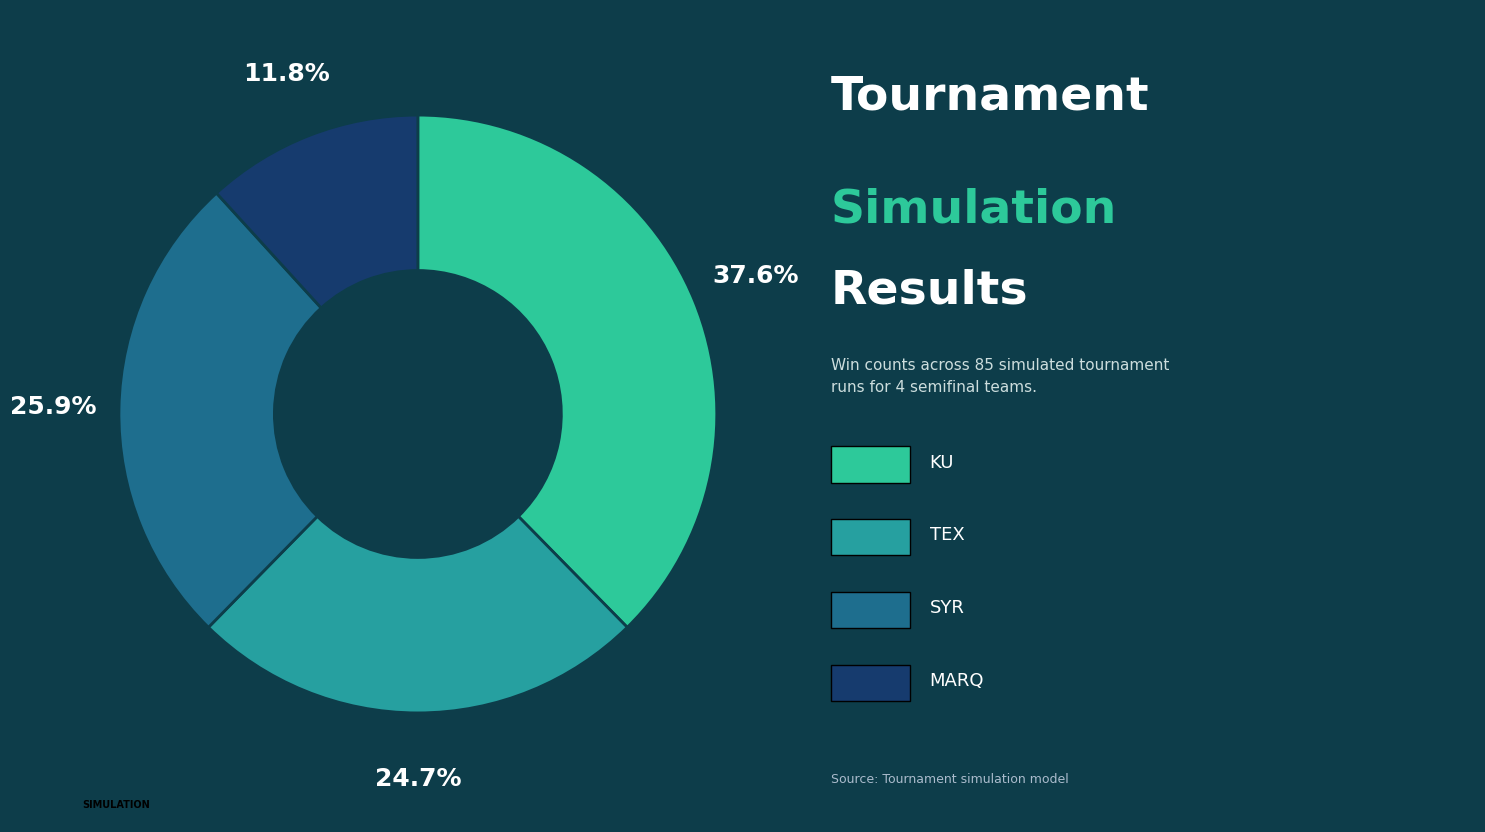

Is there any slice that represents more than half of the pie?

No